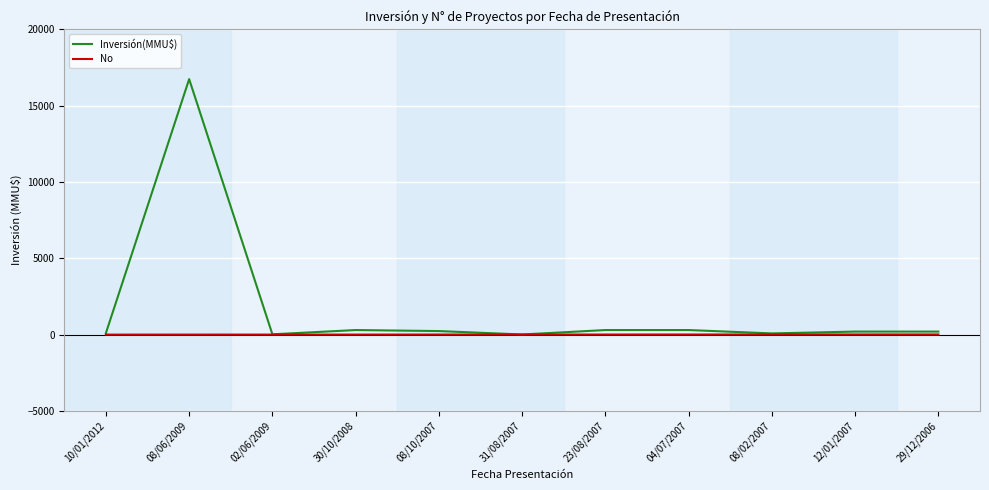

What is the maximum value shown in the chart?

16736